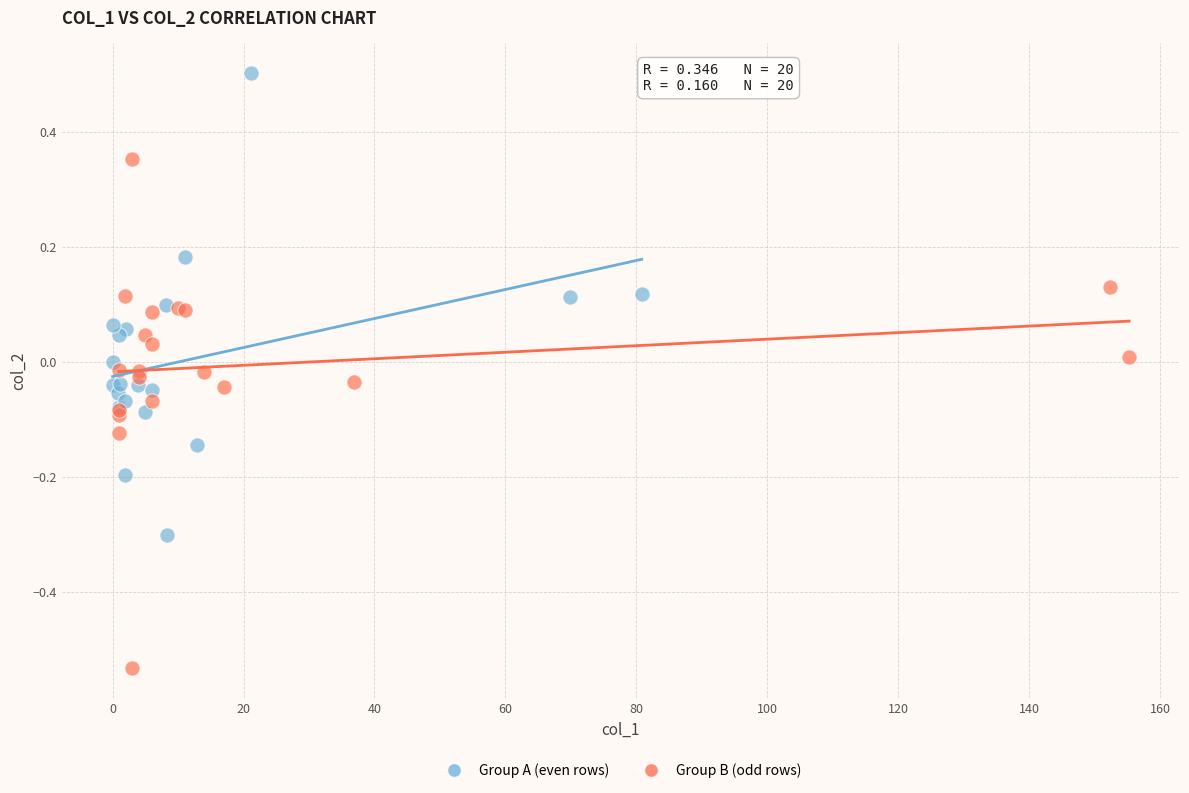

Which series reaches the maximum Y coordinate?

Group A (even rows)